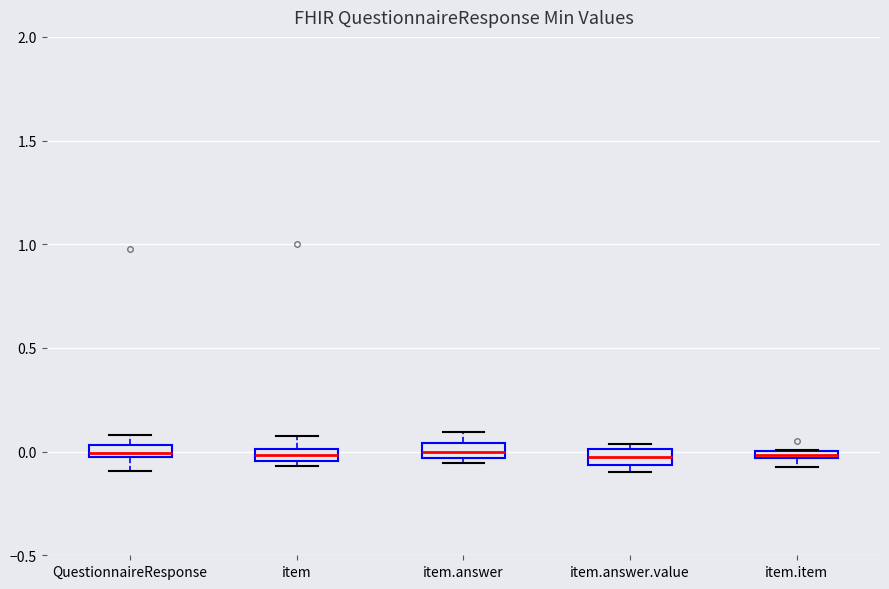

Where is the upper edge of the box for item.answer.value on the y-axis? The values are not printed on the chart, so give them approximately, as read against the axis.

0.00